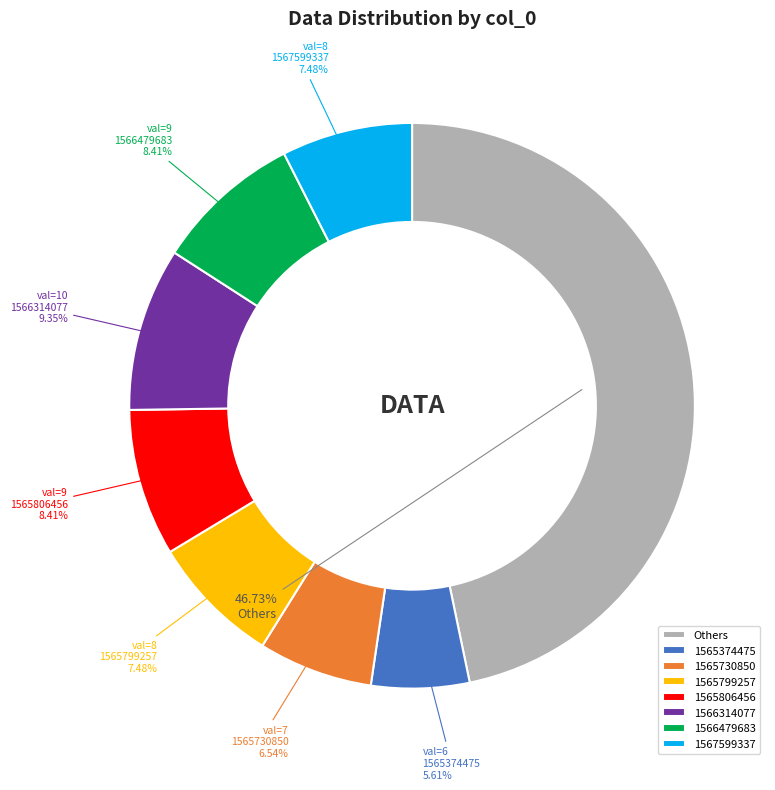

Which slice is the largest?

Others